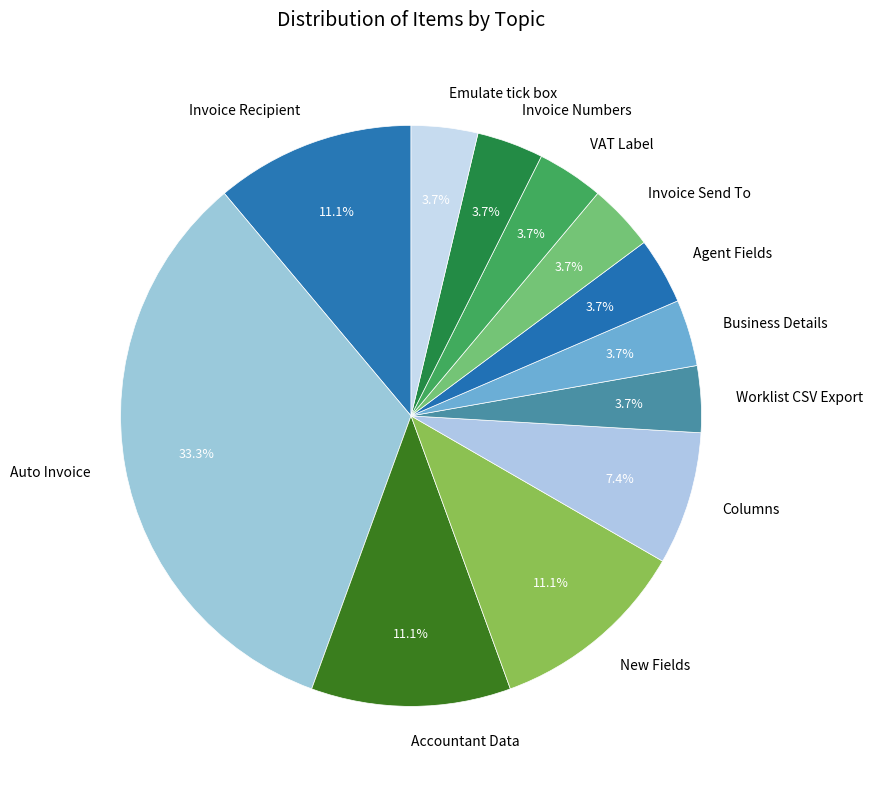

True or false: Invoice Send To accounts for 4% of the total.

True